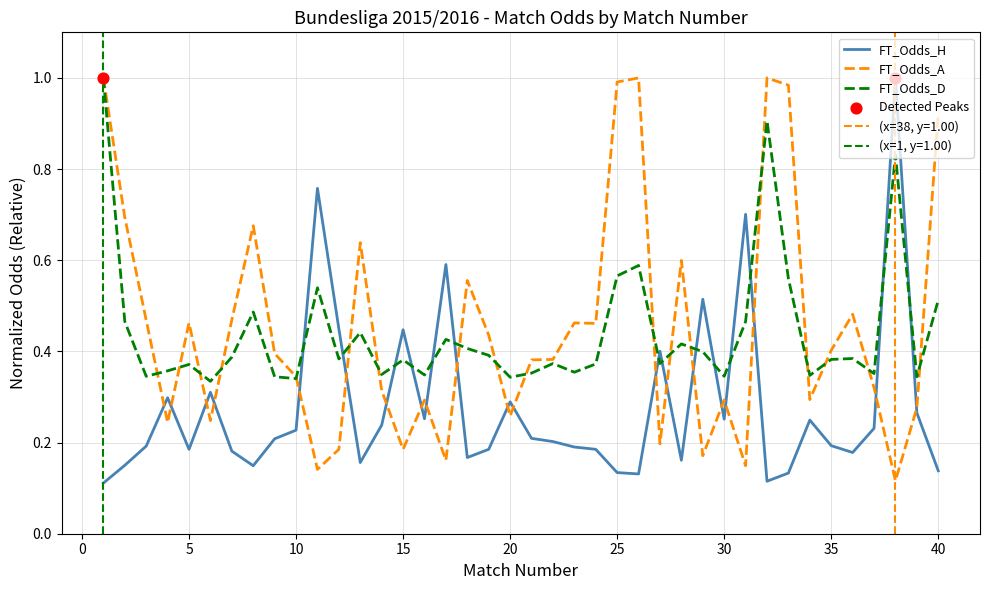

At how many categories does at least one series exceed 0?

40